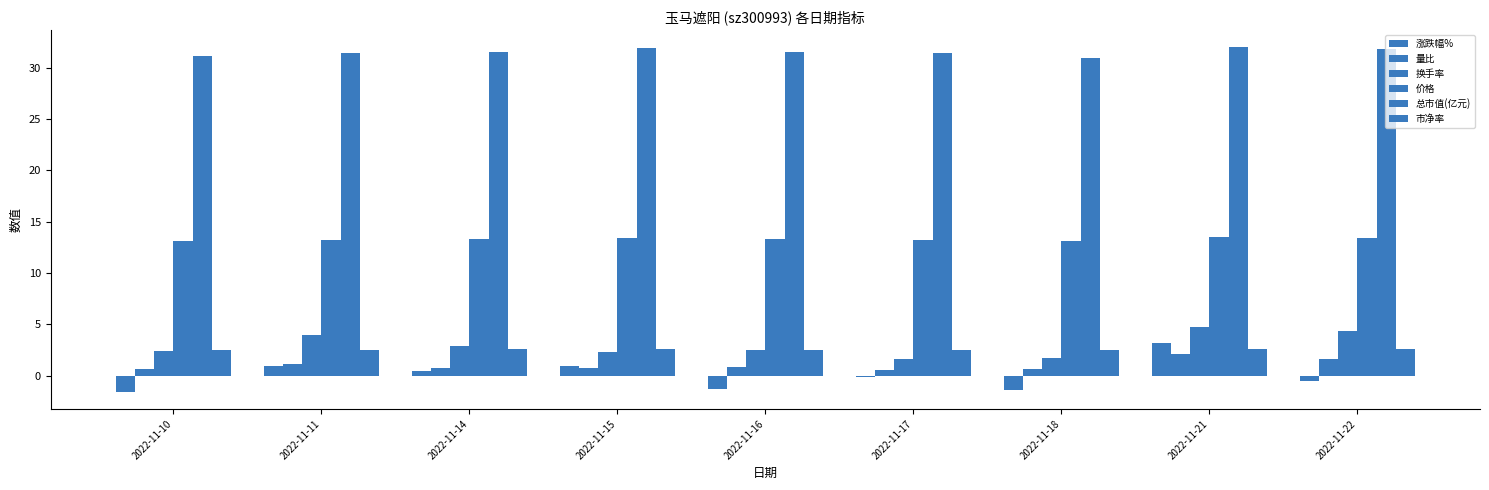

How many series are shown in this chart?

6